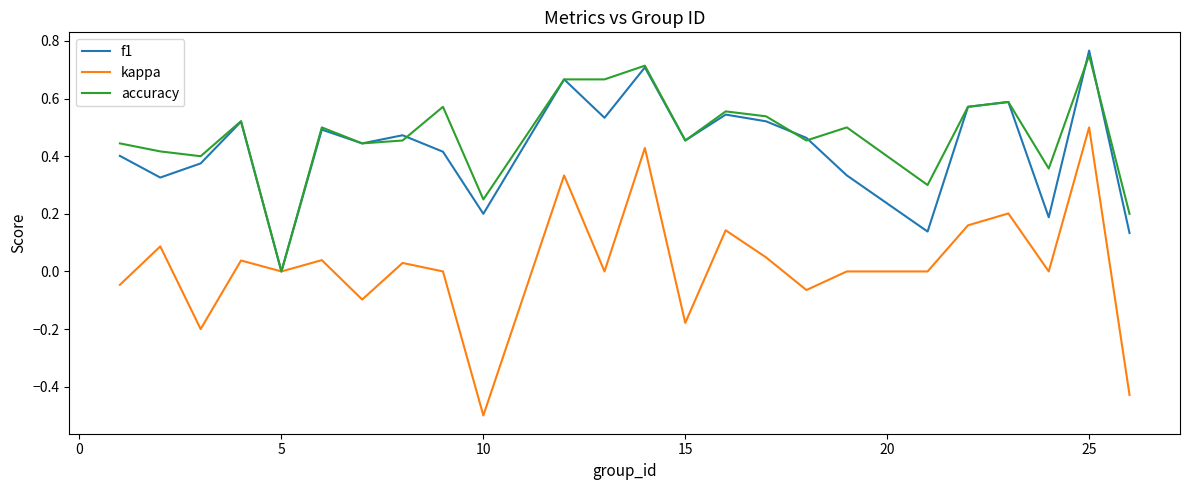

What is the minimum value for kappa?

-0.5